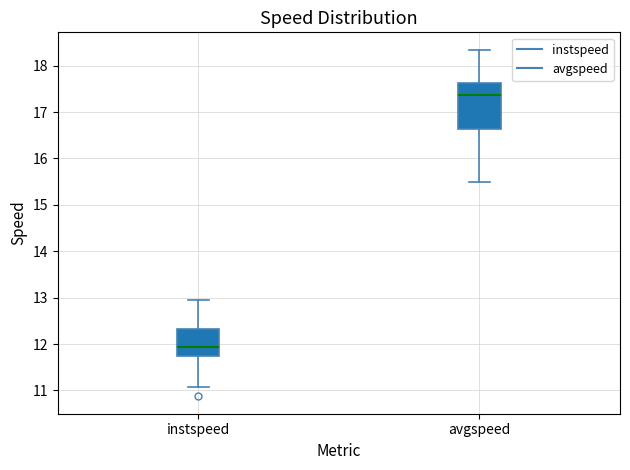

Reading left to right, read every box against the y-axis: the position of its median line, the range the box covers, and the ends of its whiskers. The values are not printed on the chart, so give them approximately, as read against the axis.

instspeed: median 11.9, box 11.8 to 12.3, whiskers 11.1 to 12.9
avgspeed: median 17.4, box 16.6 to 17.6, whiskers 15.5 to 18.3